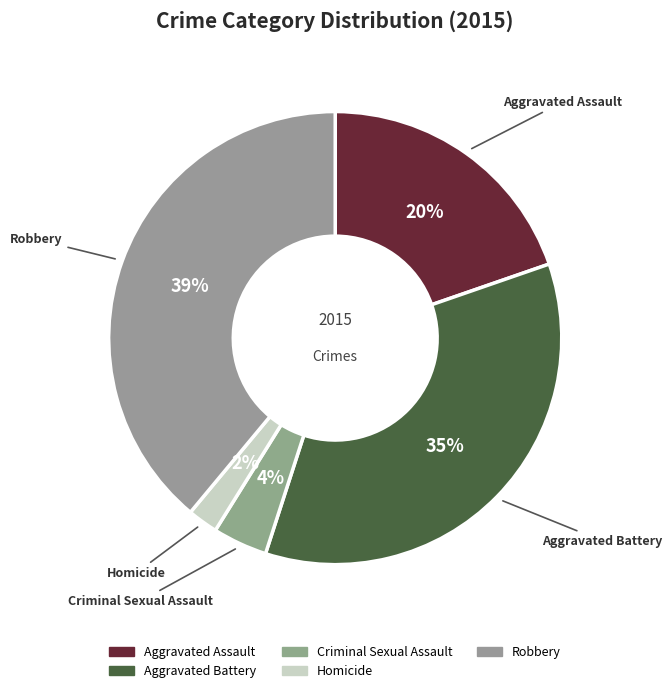

How many slices are in this pie chart?

5